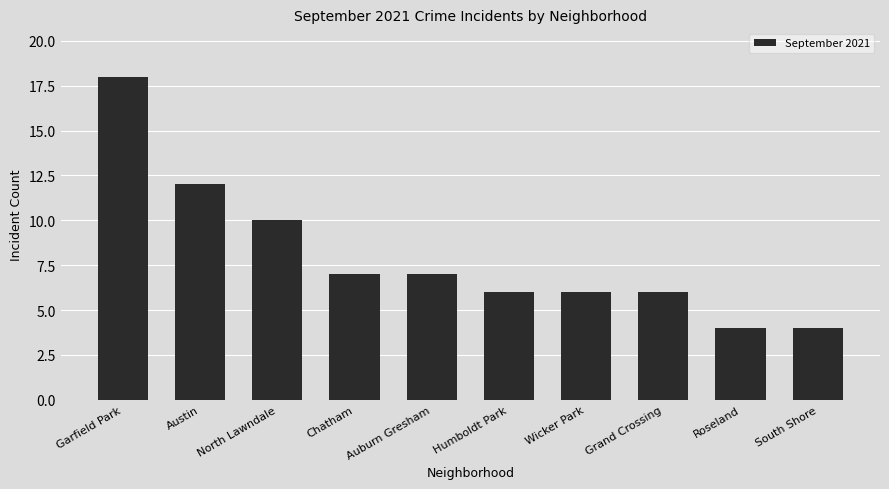

What is the label of the 10th bar from the left?

South Shore